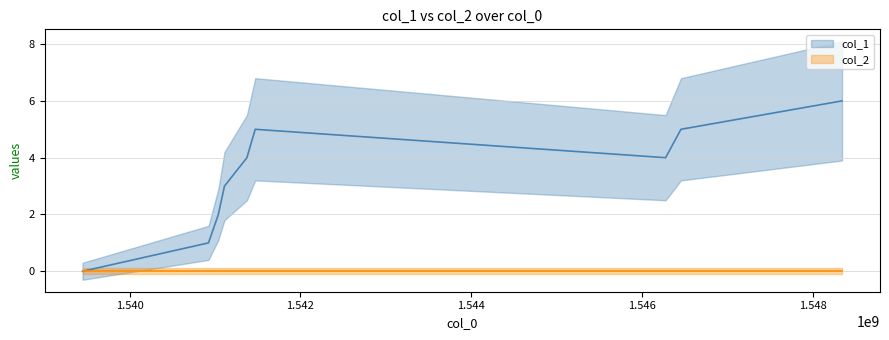

What is the value of the 7th point from the left?

4